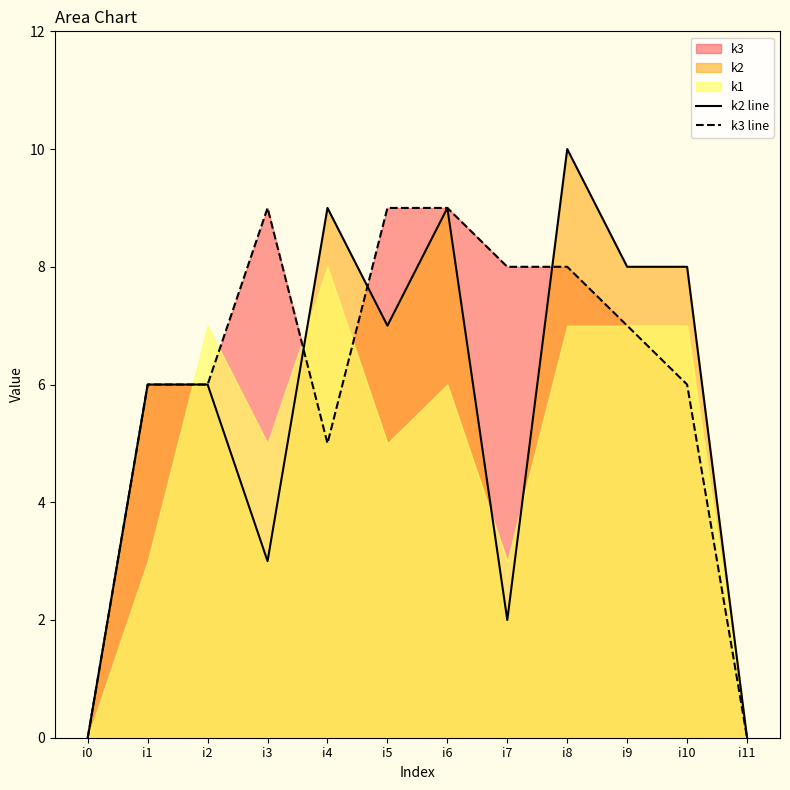

True or false: k3 line and k2 line intersect in this chart.

True